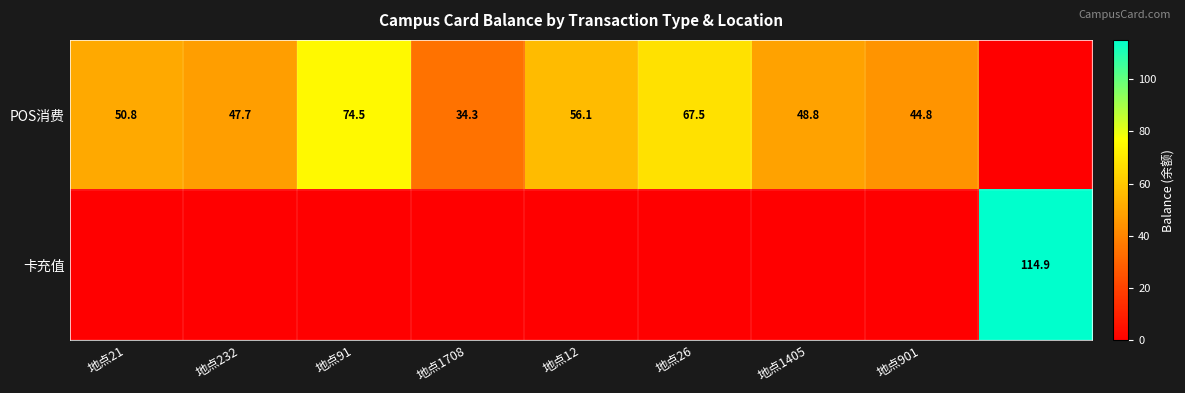

Is it true that POS消费 equals 16.9 at 地点1405?

False